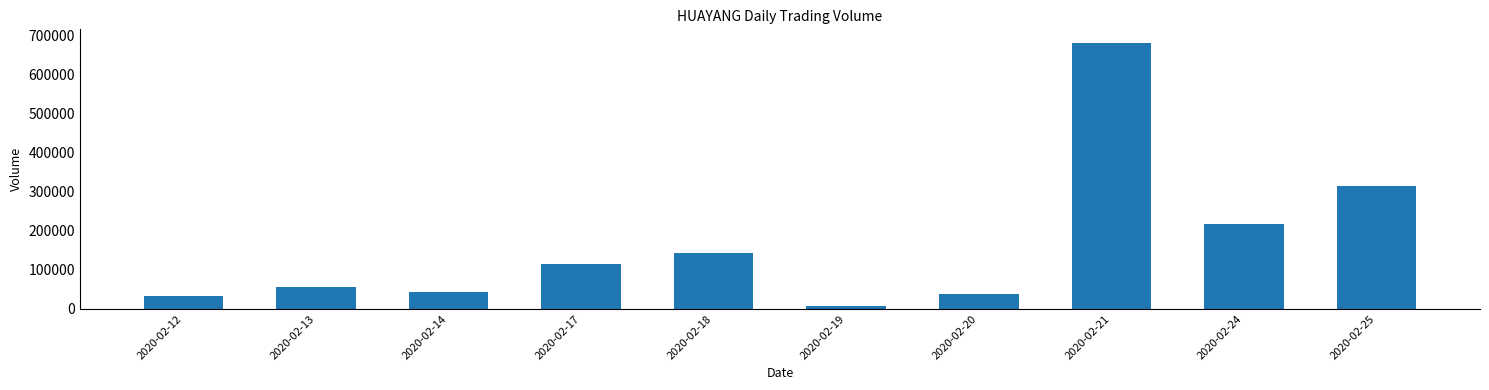

The value at 2020-02-21 is 425703. True or false?

False